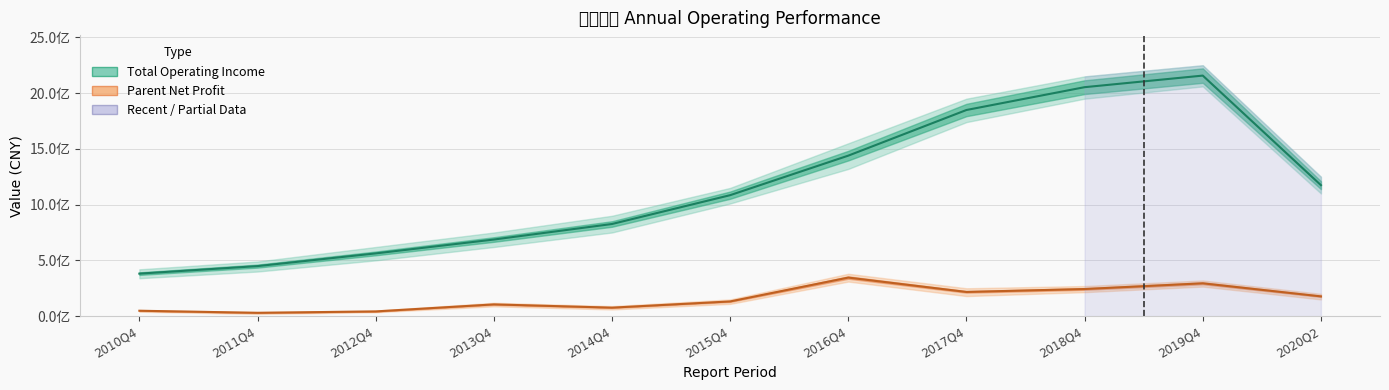

What is the maximum value shown in the chart?

2157052001.4